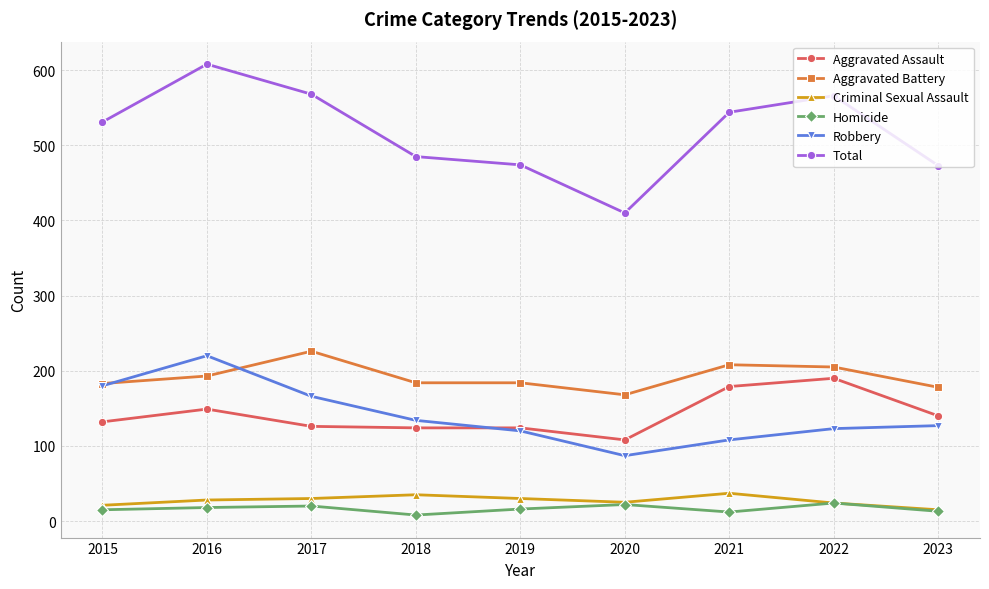

What are all the series names shown in the legend?

Aggravated Assault, Aggravated Battery, Criminal Sexual Assault, Homicide, Robbery, Total